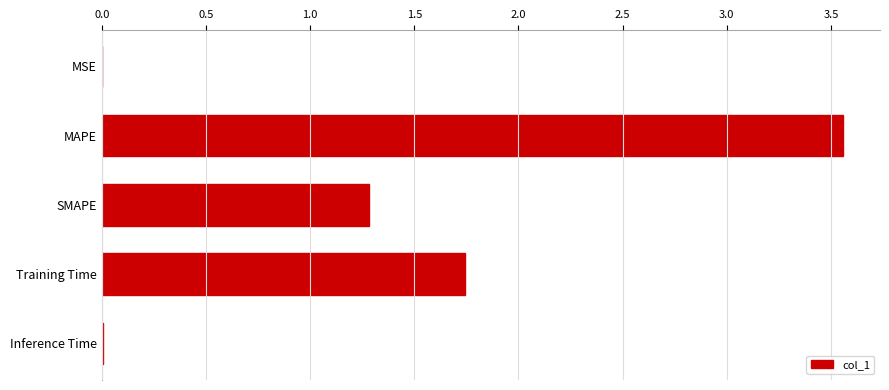

What is the average value?

1.3